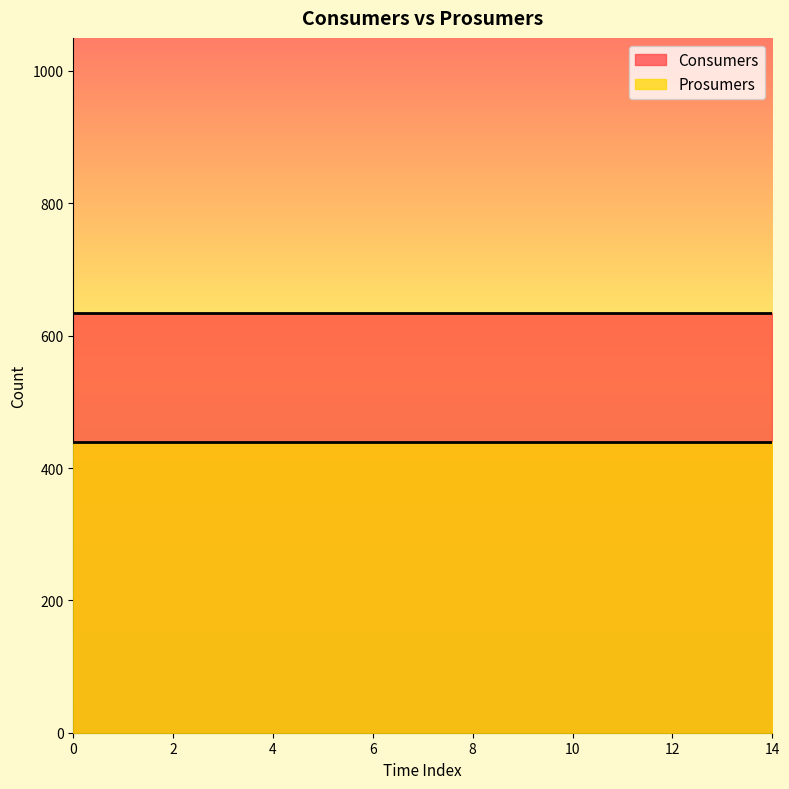

Reading right to left, extract all data points from this chart.

Consumers: 635	635	635	635	635	635	635	635	635	635	635	635	635	635	635
Prosumers: 440	440	440	440	440	440	440	440	440	440	440	440	440	440	440